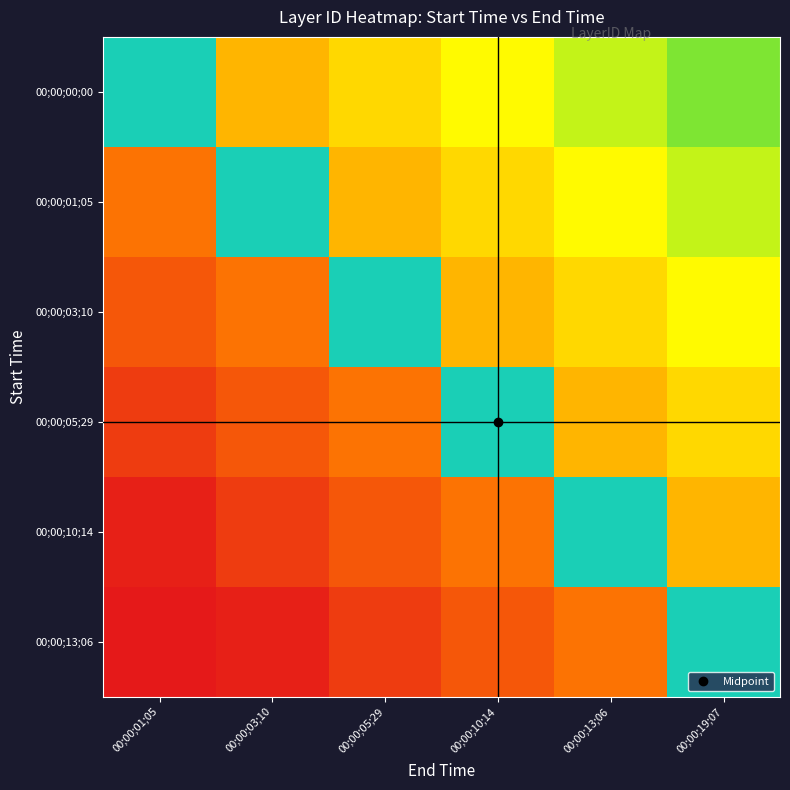

List the series in order of their peak value, highest first.

00;00;00;00, 00;00;01;05, 00;00;03;10, 00;00;05;29, 00;00;10;14, 00;00;13;06